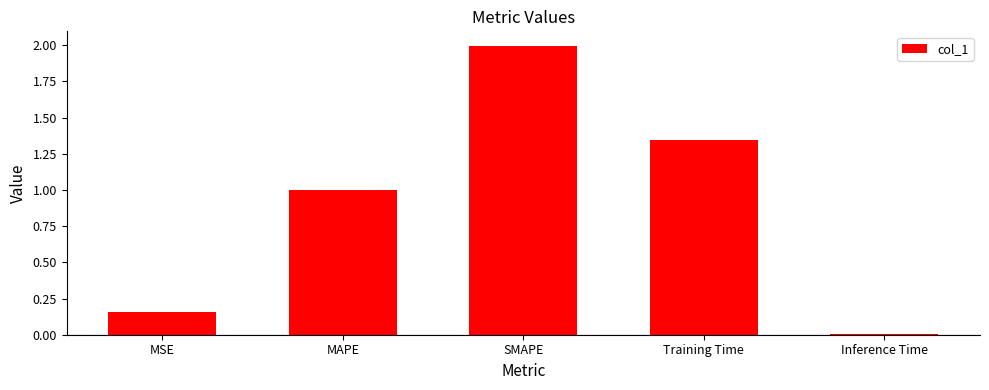

Rank the categories by value from highest to lowest.

SMAPE, Training Time, MAPE, MSE, Inference Time